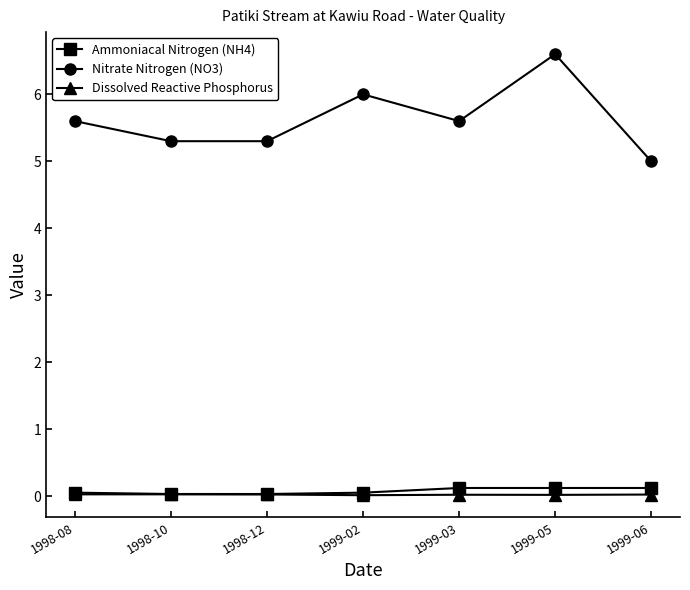

What is the label of the 1st point from the left?

1998-08